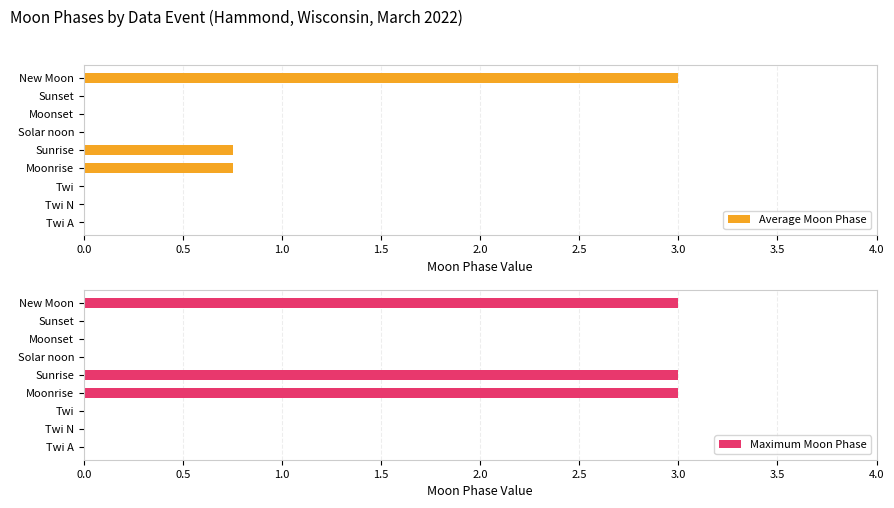

What is the sum of all Maximum Moon Phase values?

9